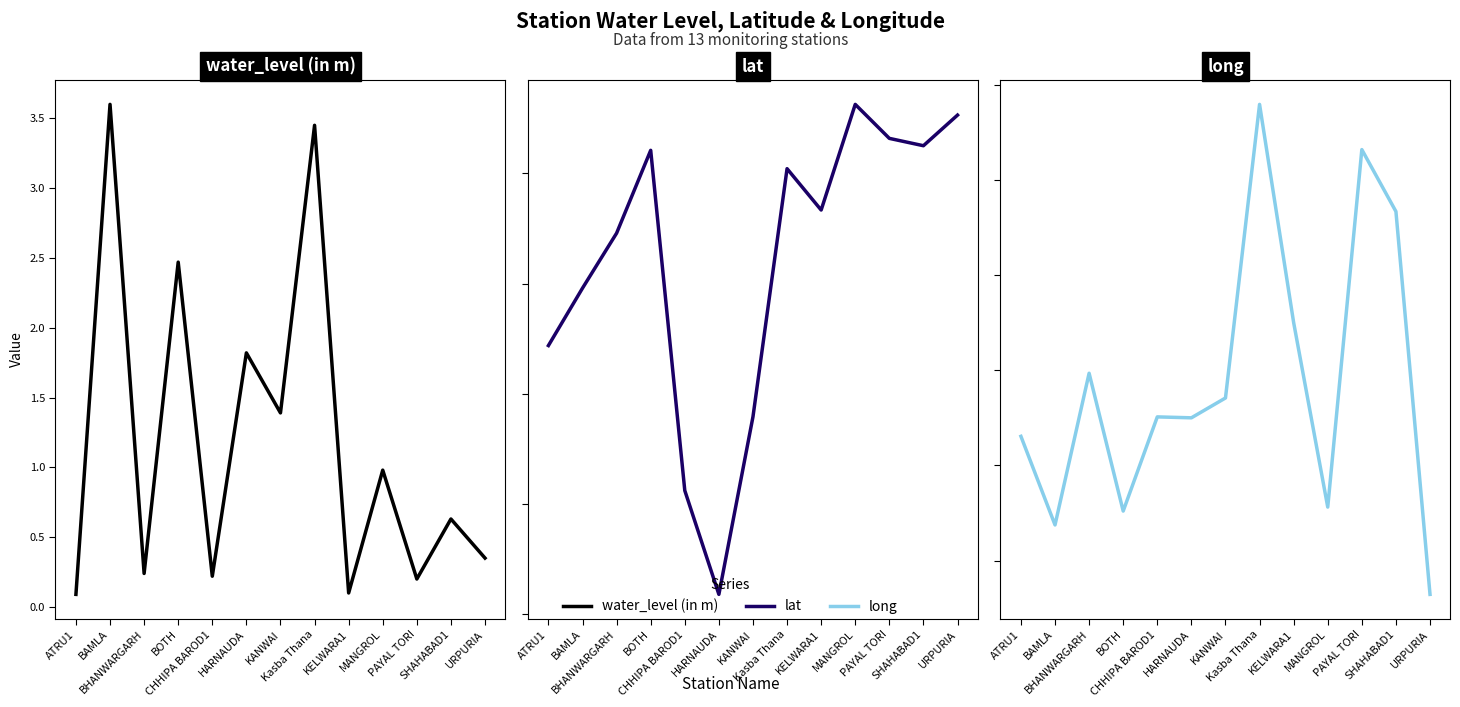

Does the chart display data point markers on the line(s)?

No